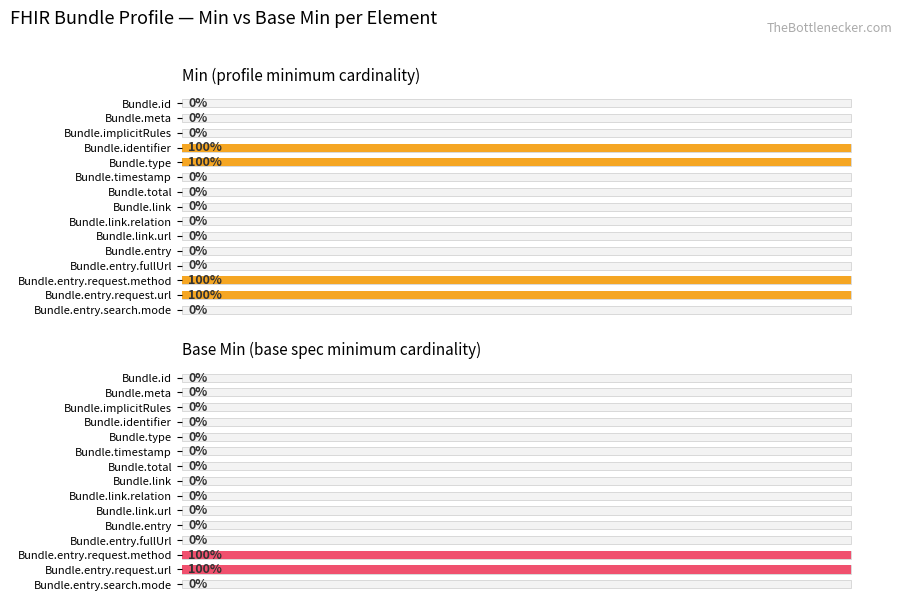

Which series has the widest spread of values?

Min (profile minimum cardinality)